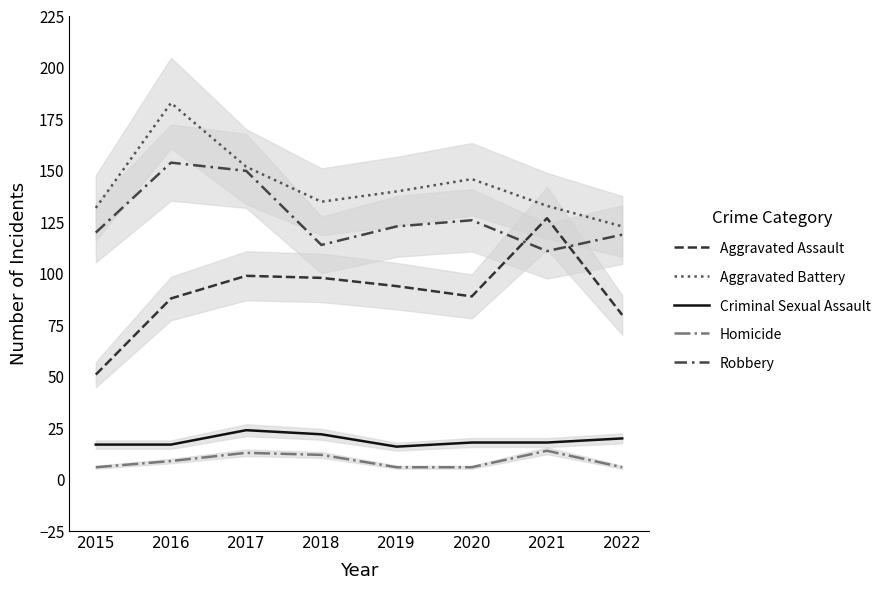

How many values in the Robbery series are below 123?

4